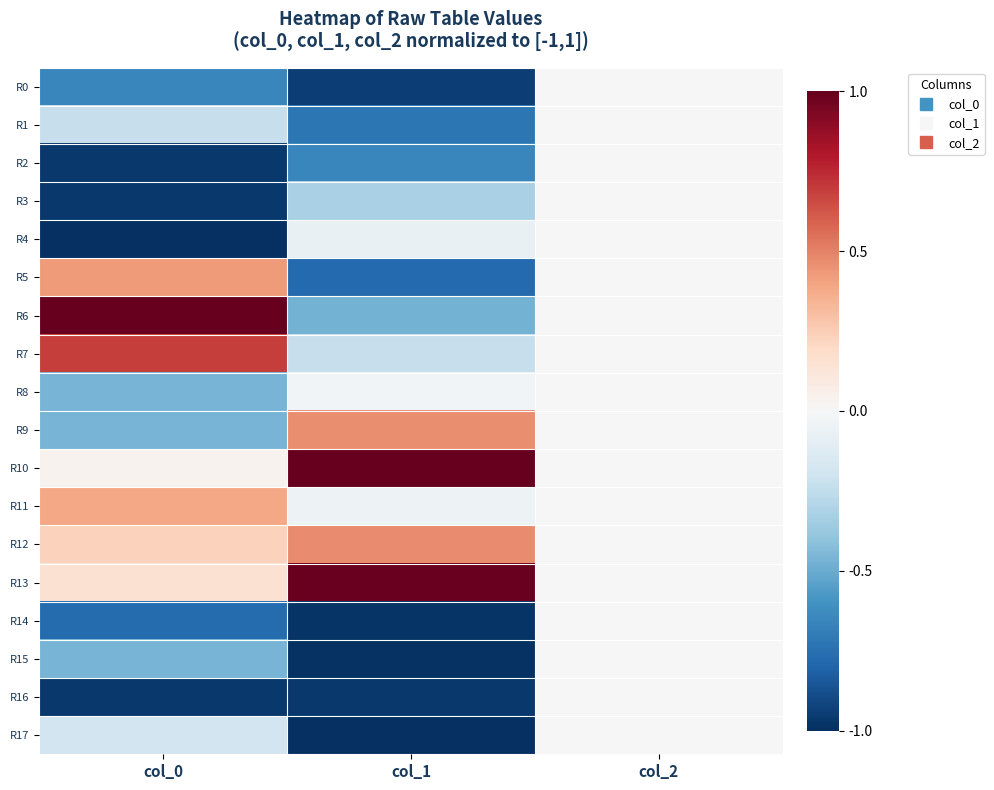

How many categories are shown in the chart?

3